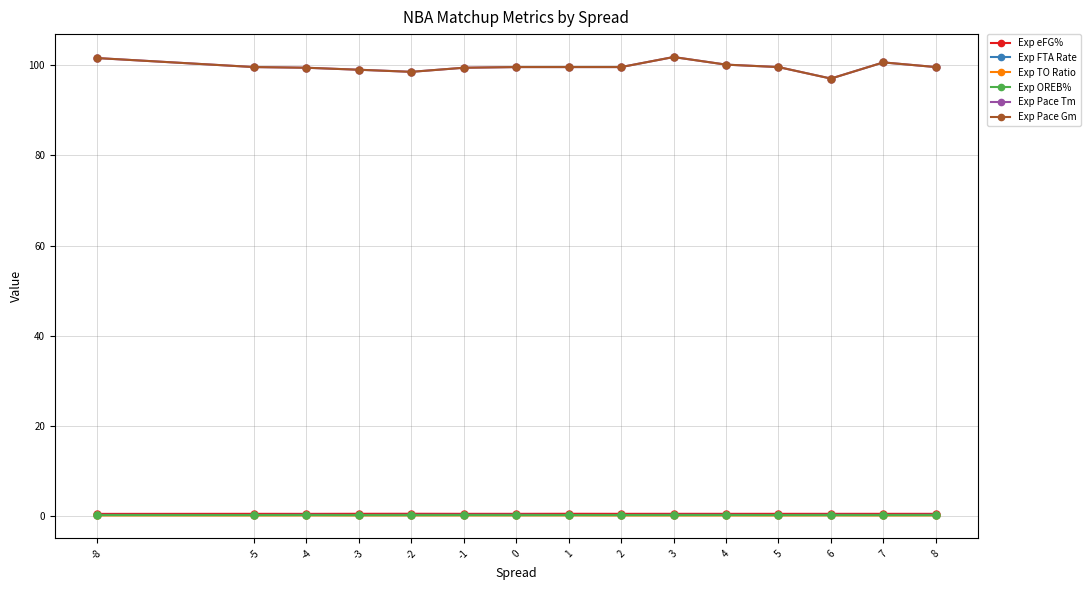

True or false: Exp OREB% and Exp FTA Rate intersect in this chart.

False